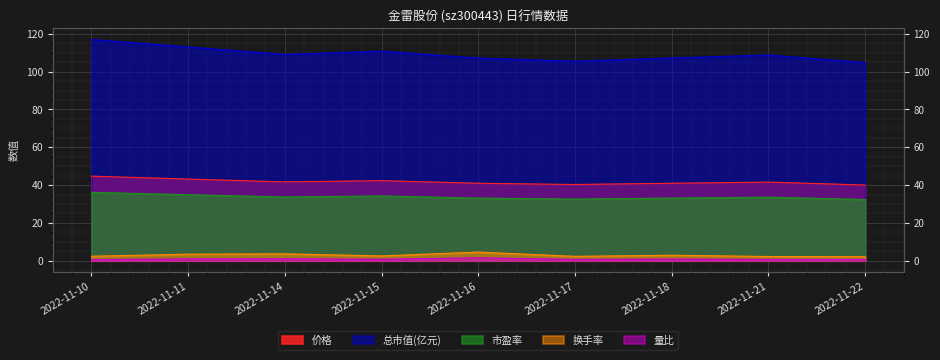

True or false: 换手率 and 量比 cross at least once.

False